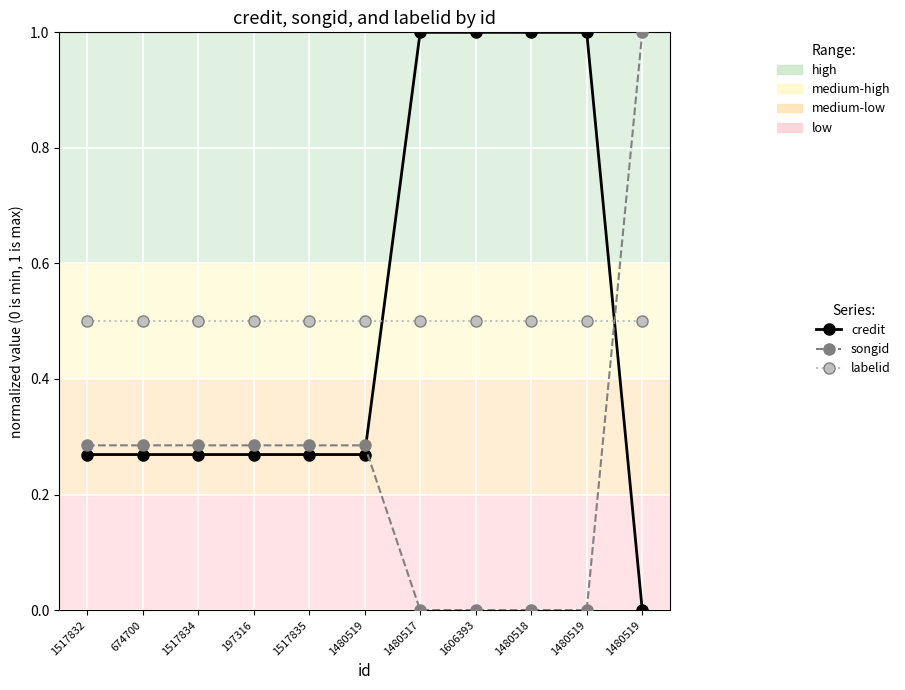

At 1517835, list the series in order from smallest to largest.

credit, songid, labelid